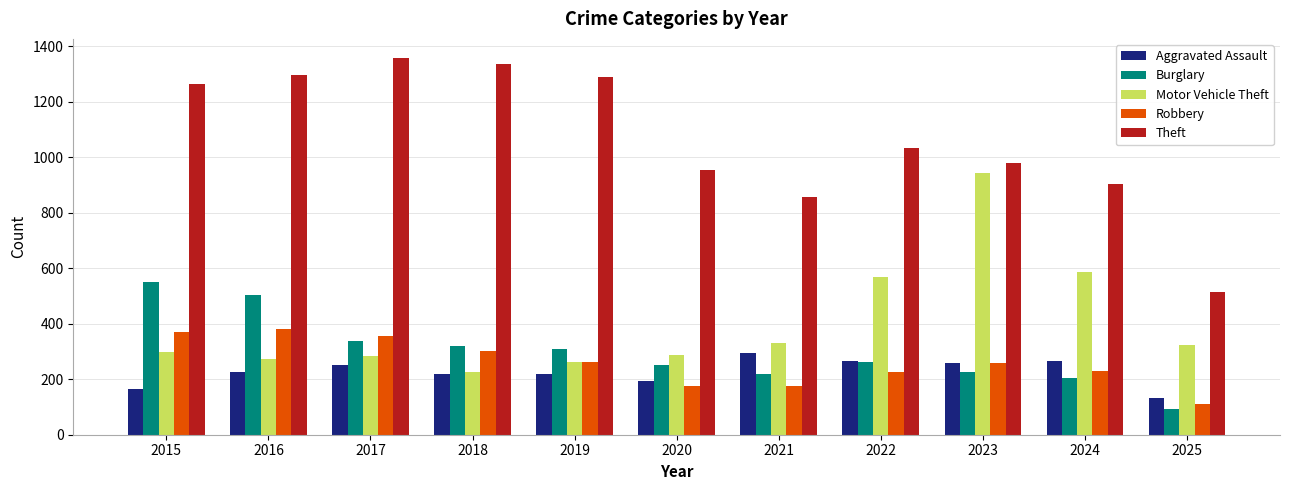

Rank the series by their maximum value, from lowest to highest.

Aggravated Assault, Robbery, Burglary, Motor Vehicle Theft, Theft